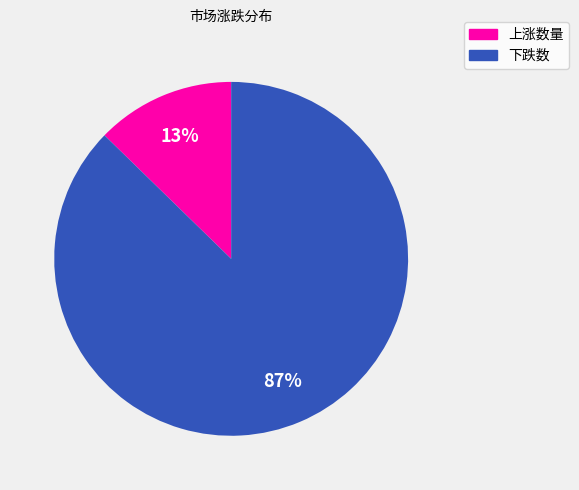

How many slices are in this pie chart?

2